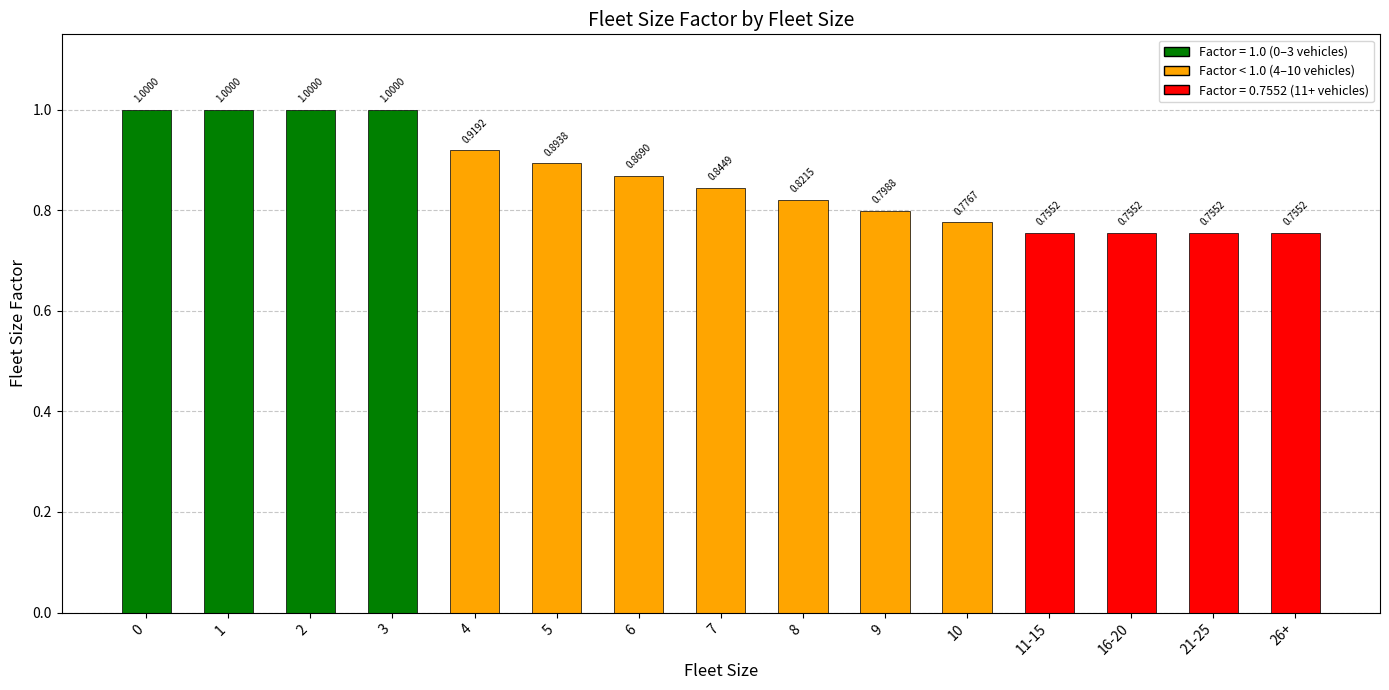

What is the sum of the values at 10 and 7?

1.6